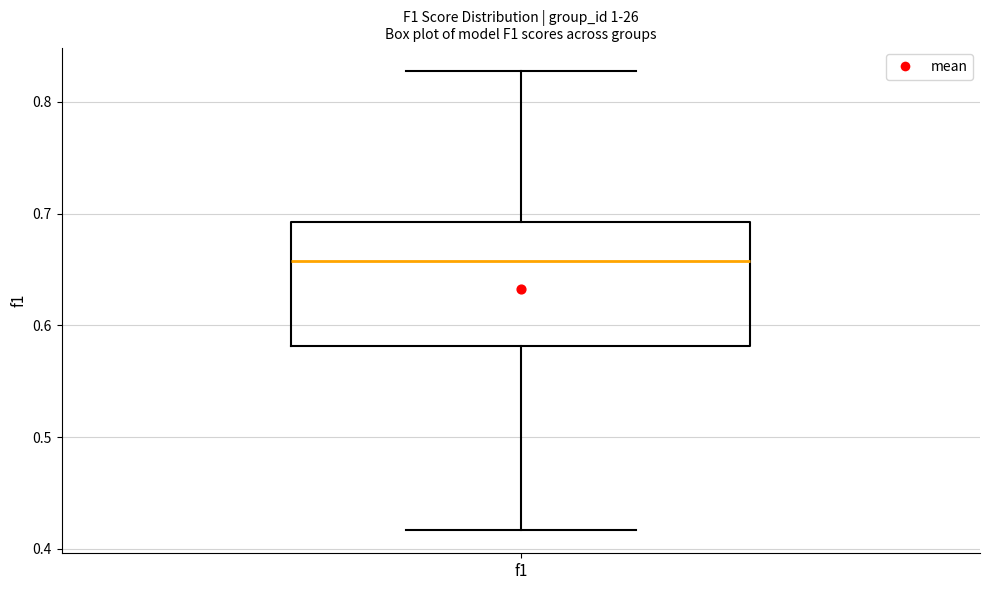

Where is the lower edge of the box for f1 on the y-axis? The values are not printed on the chart, so give them approximately, as read against the axis.

0.58